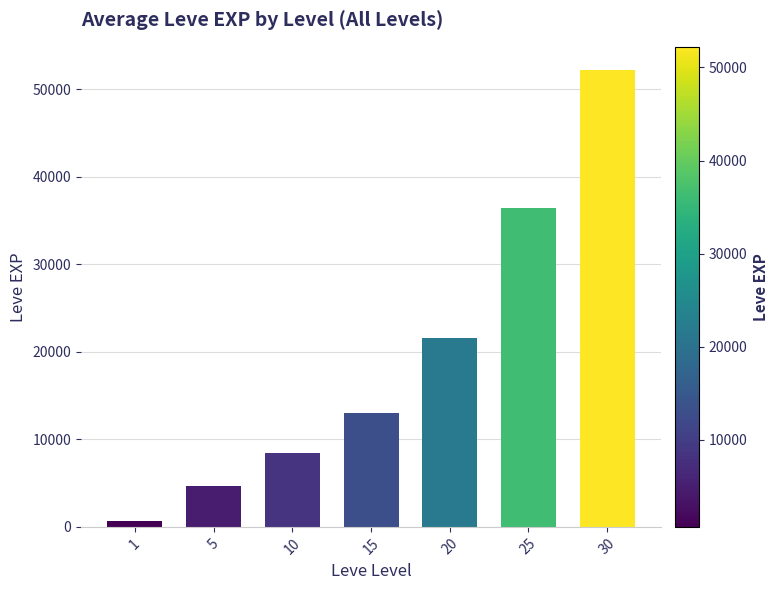

Which has a higher value, 5 or 25?

25